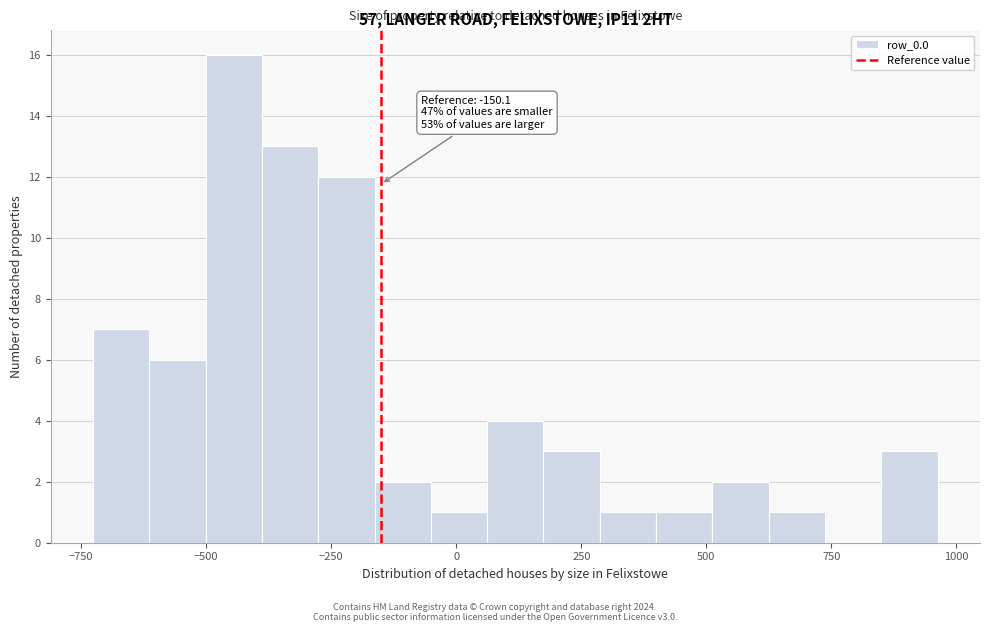

Read against the x-axis, roughly where is the centre of the tallest bar?

-450